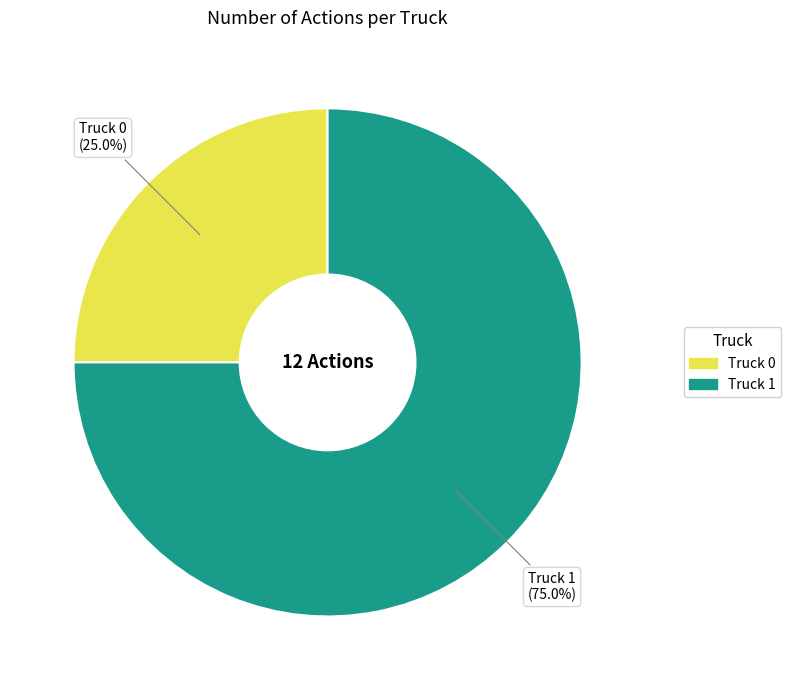

Do Truck 1 and Truck 0 together represent more than half of the pie?

Yes